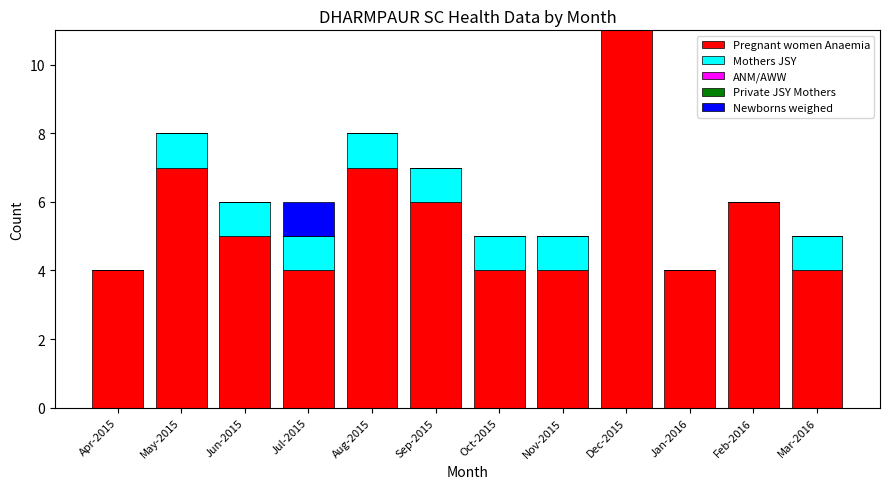

At which category is the sum across all series the highest?

Dec-2015